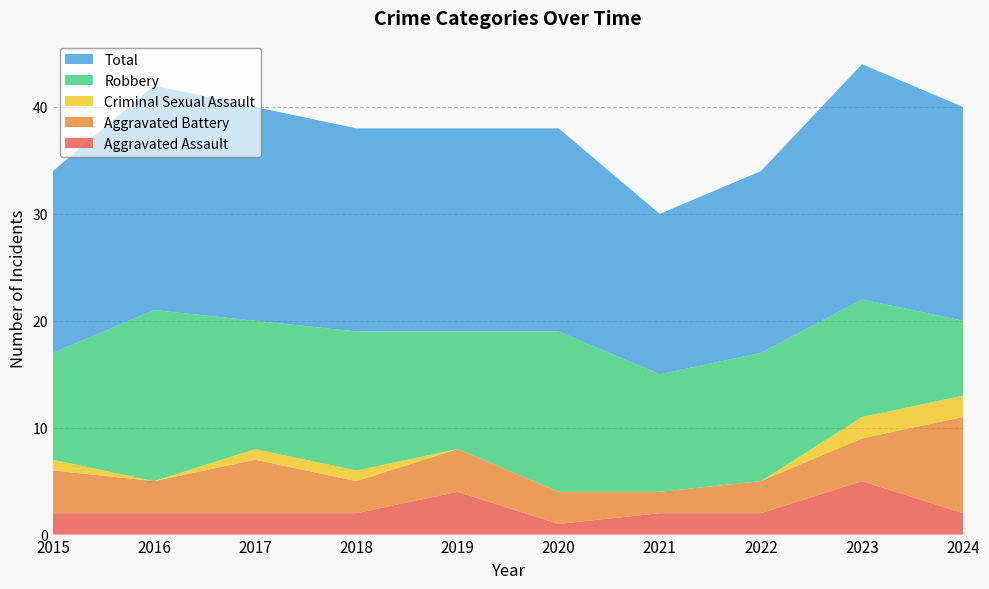

Reading right to left, transcribe all the data shown in this chart.

Aggravated Assault: 2	5	2	2	1	4	2	2	2	2
Aggravated Battery: 9	4	3	2	3	4	3	5	3	4
Criminal Sexual Assault: 2	2	0	0	0	0	1	1	0	1
Robbery: 7	11	12	11	15	11	13	12	16	10
Total: 20	22	17	15	19	19	19	20	21	17